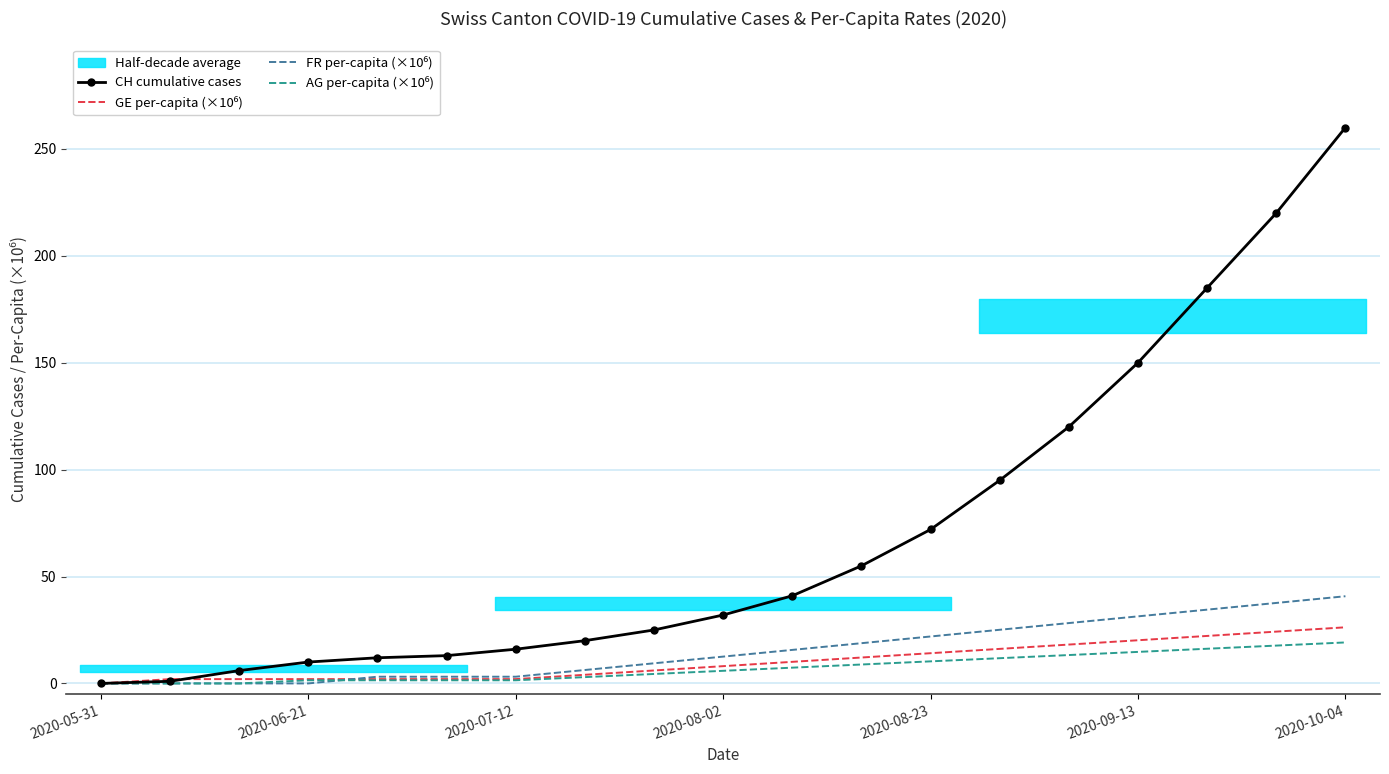

Which series has the largest total across all categories?

CH cumulative cases